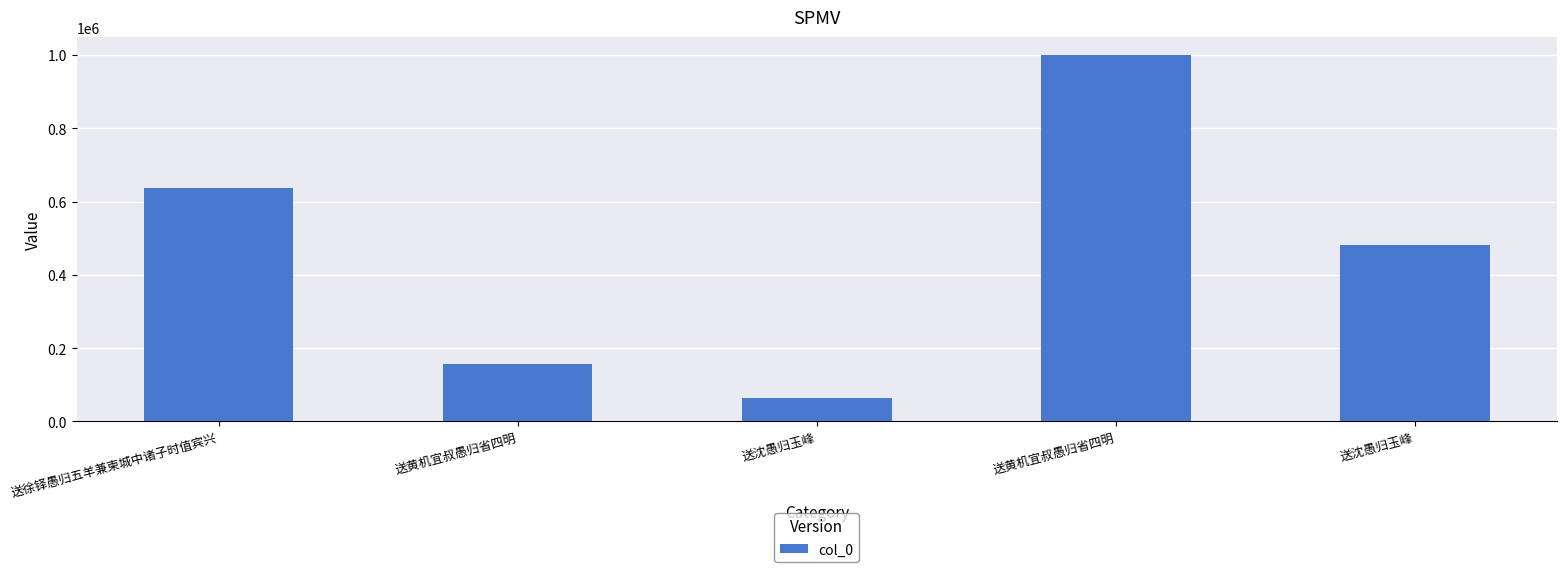

What is the sum of all values?

2335064